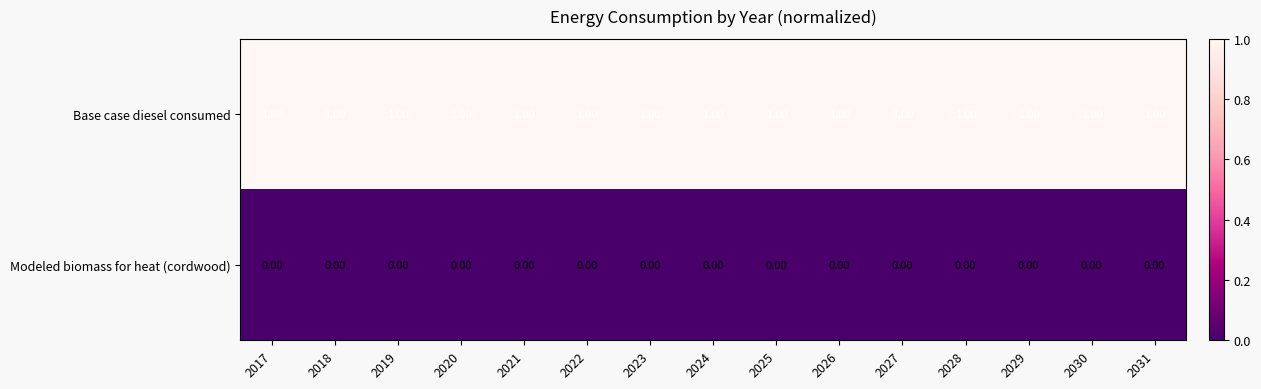

What is the total value across all series at 2020?

1